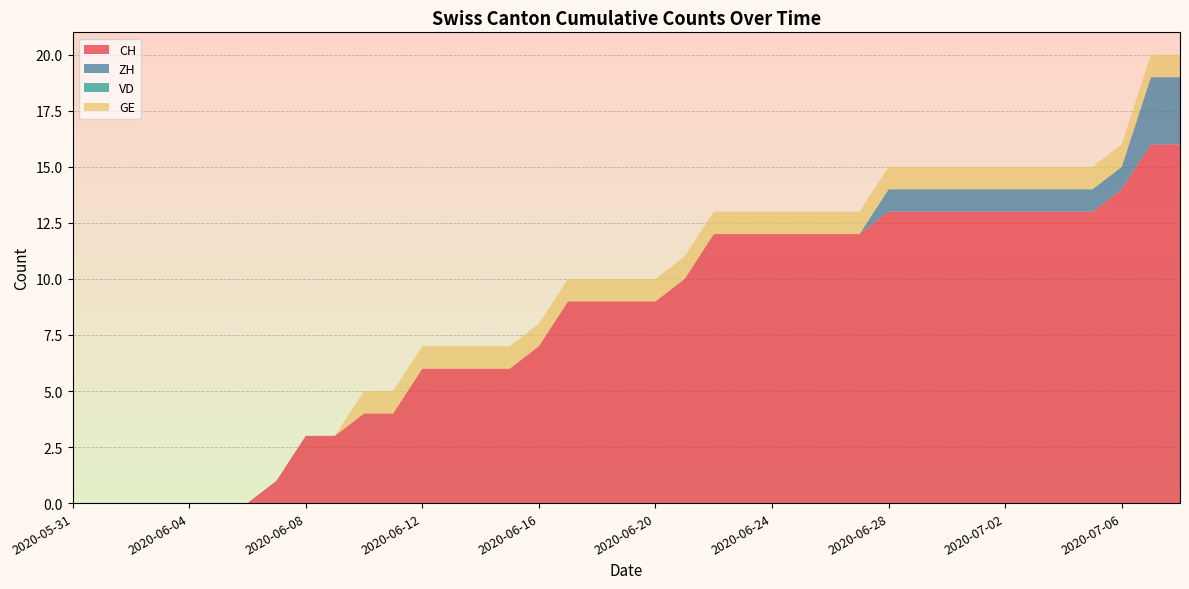

Reading right to left, extract all data points from this chart.

CH: 2020-07-08=16	2020-07-07=16	2020-07-06=14	2020-07-05=13	2020-07-04=13	2020-07-03=13	2020-07-02=13	2020-07-01=13	2020-06-30=13	2020-06-29=13	2020-06-28=13	2020-06-27=12	2020-06-26=12	2020-06-25=12	2020-06-24=12	2020-06-23=12	2020-06-22=12	2020-06-21=10	2020-06-20=9	2020-06-19=9	2020-06-18=9	2020-06-17=9	2020-06-16=7	2020-06-15=6	2020-06-14=6	2020-06-13=6	2020-06-12=6	2020-06-11=4	2020-06-10=4	2020-06-09=3	2020-06-08=3	2020-06-07=1	2020-06-06=0	2020-06-05=0	2020-06-04=0	2020-06-03=0	2020-06-02=0	2020-06-01=0	2020-05-31=0
ZH: 2020-07-08=3	2020-07-07=3	2020-07-06=1	2020-07-05=1	2020-07-04=1	2020-07-03=1	2020-07-02=1	2020-07-01=1	2020-06-30=1	2020-06-29=1	2020-06-28=1	2020-06-27=0	2020-06-26=0	2020-06-25=0	2020-06-24=0	2020-06-23=0	2020-06-22=0	2020-06-21=0	2020-06-20=0	2020-06-19=0	2020-06-18=0	2020-06-17=0	2020-06-16=0	2020-06-15=0	2020-06-14=0	2020-06-13=0	2020-06-12=0	2020-06-11=0	2020-06-10=0	2020-06-09=0	2020-06-08=0	2020-06-07=0	2020-06-06=0	2020-06-05=0	2020-06-04=0	2020-06-03=0	2020-06-02=0	2020-06-01=0	2020-05-31=0
VD: 2020-07-08=0	2020-07-07=0	2020-07-06=0	2020-07-05=0	2020-07-04=0	2020-07-03=0	2020-07-02=0	2020-07-01=0	2020-06-30=0	2020-06-29=0	2020-06-28=0	2020-06-27=0	2020-06-26=0	2020-06-25=0	2020-06-24=0	2020-06-23=0	2020-06-22=0	2020-06-21=0	2020-06-20=0	2020-06-19=0	2020-06-18=0	2020-06-17=0	2020-06-16=0	2020-06-15=0	2020-06-14=0	2020-06-13=0	2020-06-12=0	2020-06-11=0	2020-06-10=0	2020-06-09=0	2020-06-08=0	2020-06-07=0	2020-06-06=0	2020-06-05=0	2020-06-04=0	2020-06-03=0	2020-06-02=0	2020-06-01=0	2020-05-31=0
GE: 2020-07-08=1	2020-07-07=1	2020-07-06=1	2020-07-05=1	2020-07-04=1	2020-07-03=1	2020-07-02=1	2020-07-01=1	2020-06-30=1	2020-06-29=1	2020-06-28=1	2020-06-27=1	2020-06-26=1	2020-06-25=1	2020-06-24=1	2020-06-23=1	2020-06-22=1	2020-06-21=1	2020-06-20=1	2020-06-19=1	2020-06-18=1	2020-06-17=1	2020-06-16=1	2020-06-15=1	2020-06-14=1	2020-06-13=1	2020-06-12=1	2020-06-11=1	2020-06-10=1	2020-06-09=0	2020-06-08=0	2020-06-07=0	2020-06-06=0	2020-06-05=0	2020-06-04=0	2020-06-03=0	2020-06-02=0	2020-06-01=0	2020-05-31=0